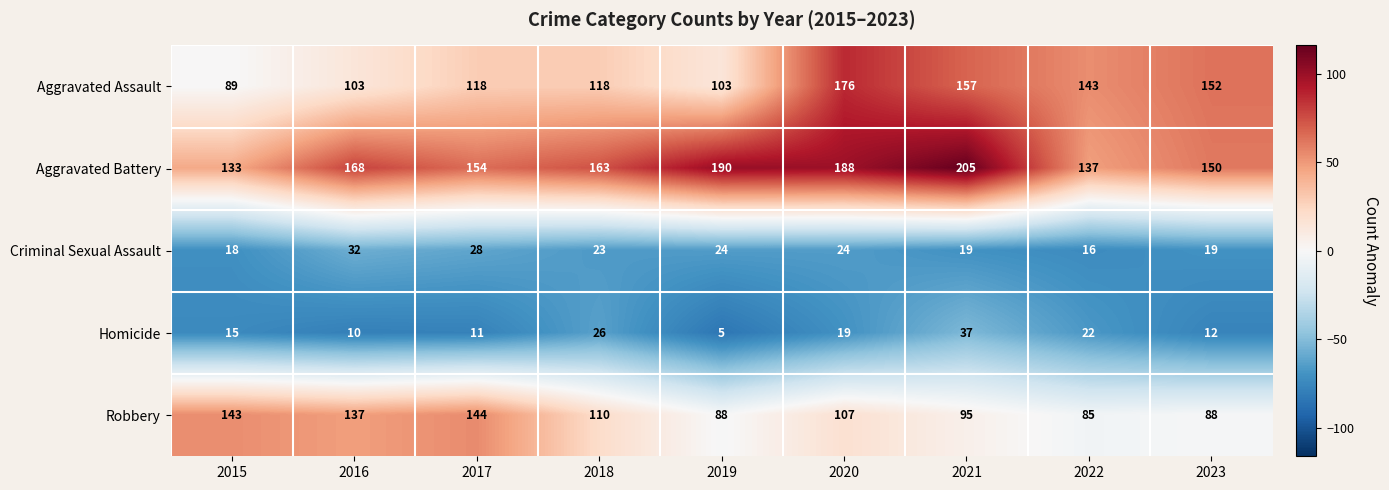

The Aggravated Assault series shows 103 at 2016. True or false?

True